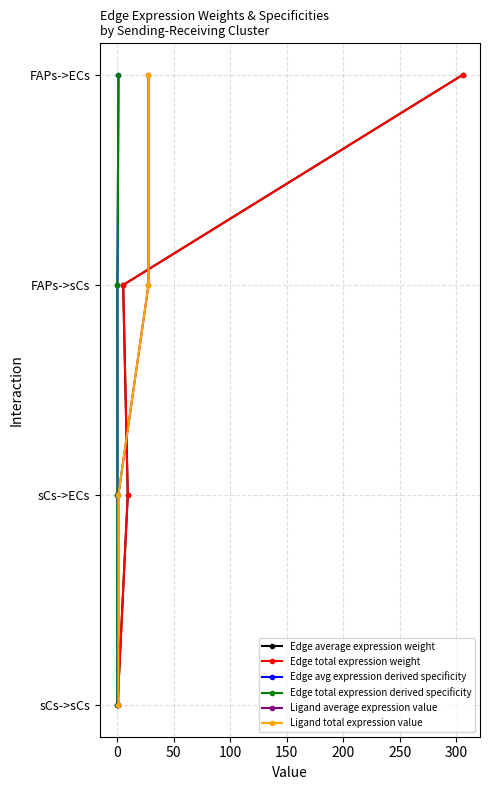

Is it true that Edge total expression derived specificity equals -1 at 0?

False